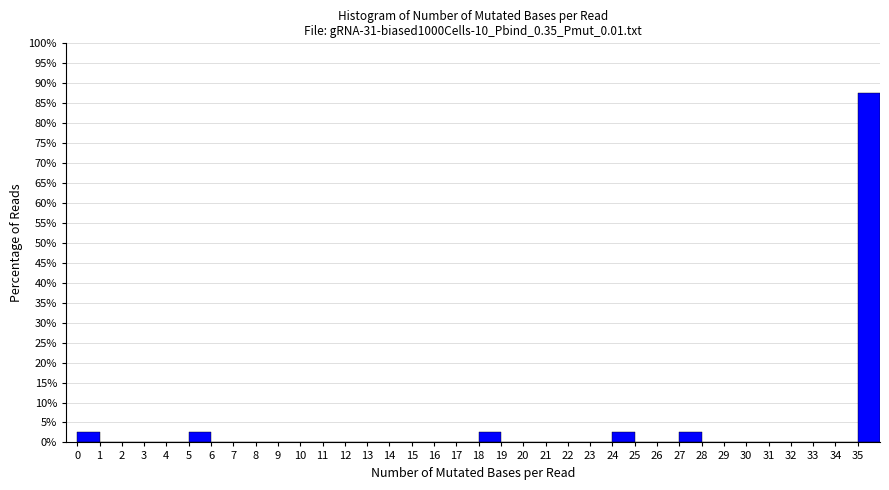

Reading left to right, list every bar in this chart as the range it spans on the x-axis followed by its height. The values are not printed on the chart, so give them approximately, as read against the axis.

0 to 1: 2.5
1 to 2: 0
2 to 3: 0
3 to 4: 0
4 to 5: 0
5 to 6: 2.5
6 to 7: 0
7 to 8: 0
8 to 9: 0
9 to 10: 0
10 to 11: 0
11 to 12: 0
12 to 13: 0
13 to 14: 0
14 to 15: 0
15 to 16: 0
16 to 17: 0
17 to 18: 0
18 to 19: 2.5
19 to 20: 0
20 to 21: 0
21 to 22: 0
22 to 23: 0
23 to 24: 0
24 to 25: 2.5
25 to 26: 0
26 to 27: 0
27 to 28: 2.5
28 to 29: 0
29 to 30: 0
30 to 31: 0
31 to 32: 0
32 to 33: 0
33 to 34: 0
34 to 35: 0
35 to 36: 87.5